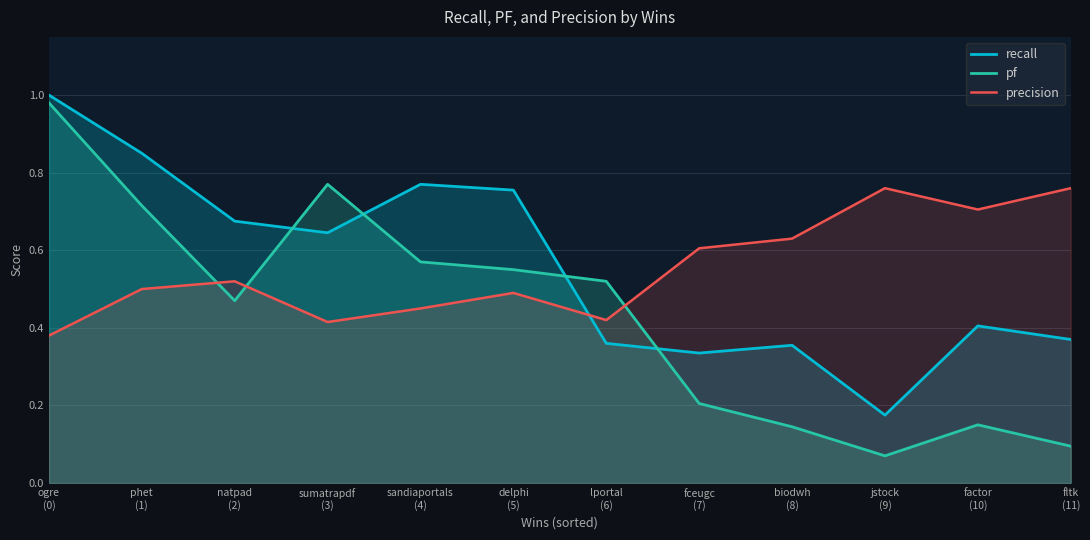

What is the difference between the second highest and minimum values in the pf series?

0.7